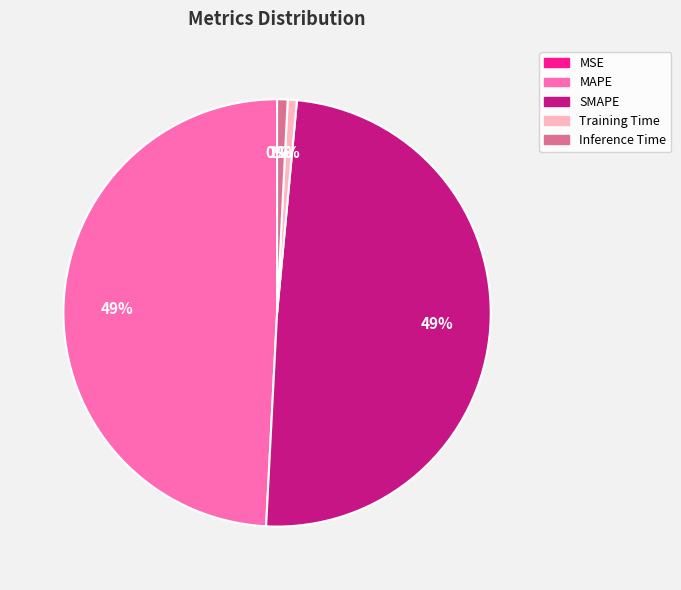

Is there a majority slice in this chart?

No